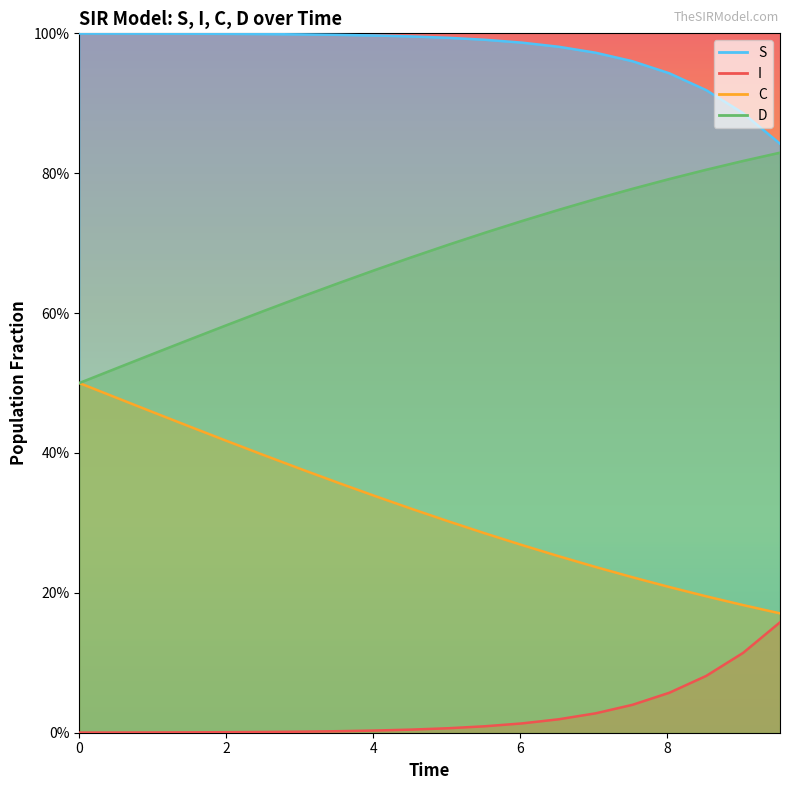

What value does the S series have at 7.023411371237458?

1.0